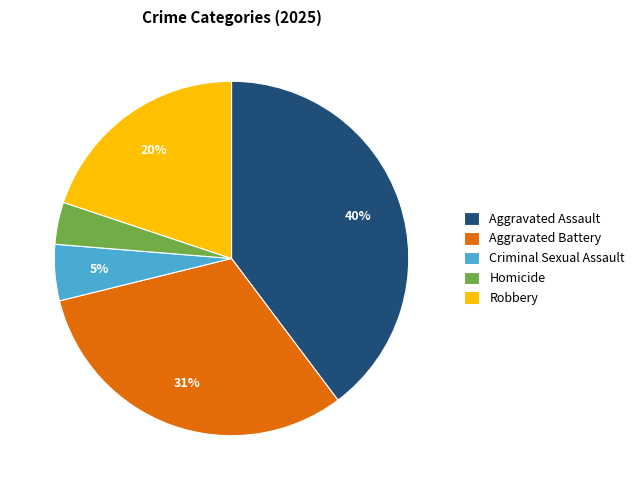

Does any single category account for the majority?

No